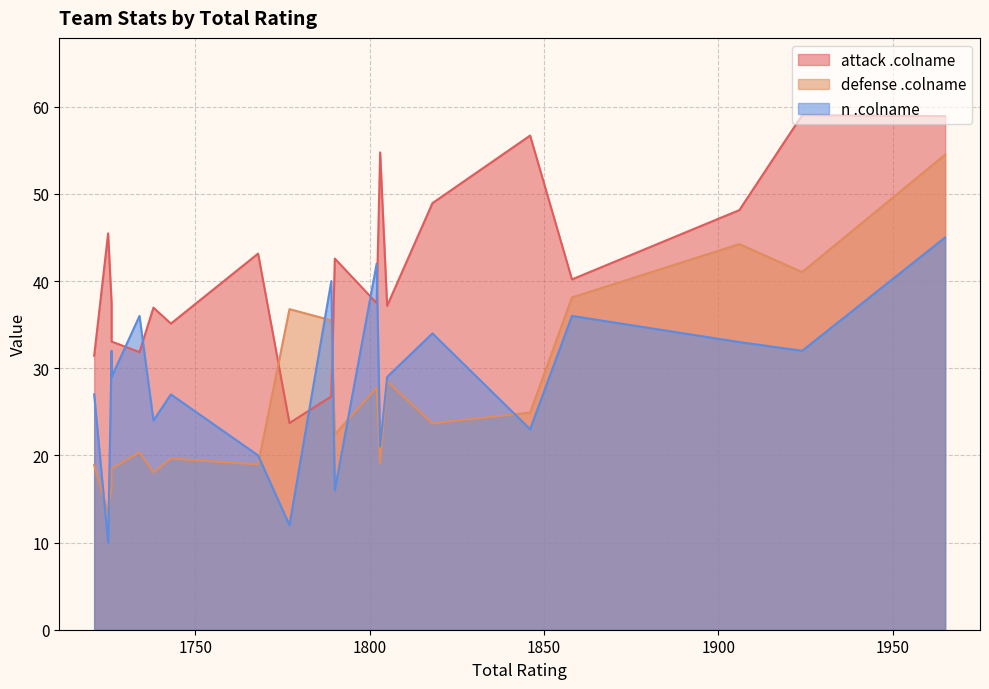

What is the difference between the attack .colname values at 1858 and 1734?

8.3